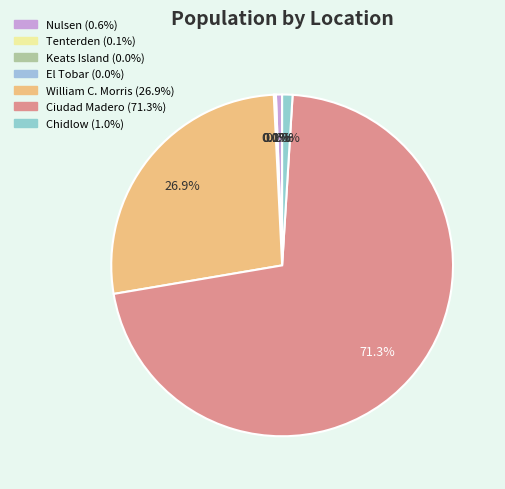

Does Ciudad Madero account for over 50% of the chart?

Yes